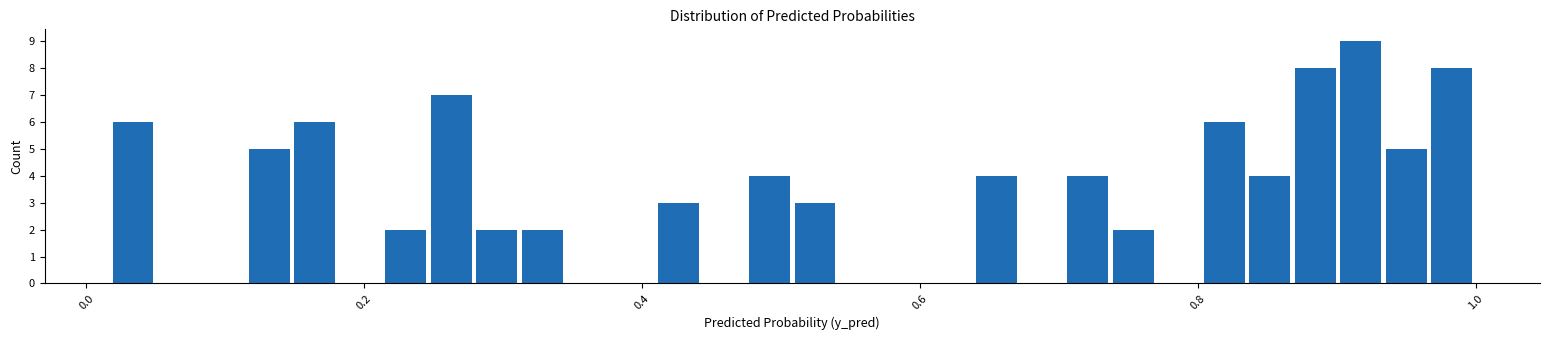

Read against the x-axis, roughly where is the centre of the tallest bar?

0.92